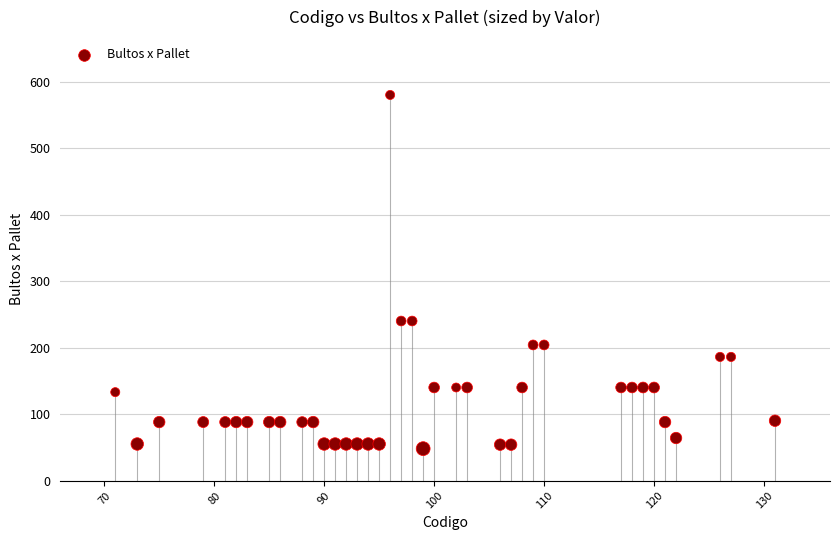

What is the range of X values (max minus min)?

60